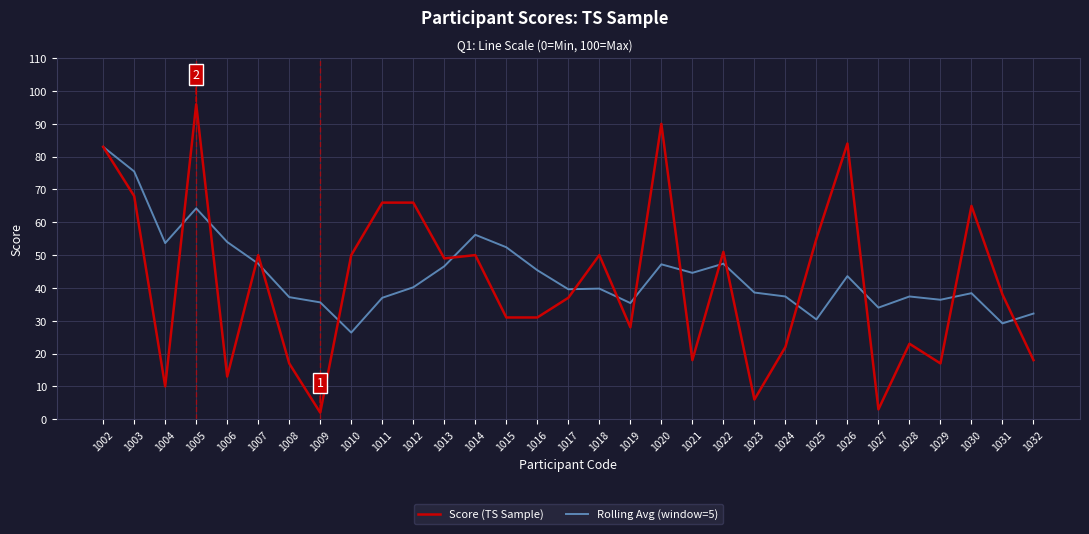

What is the difference between the maximum and minimum values in the Rolling Avg (window=5) series?

56.6